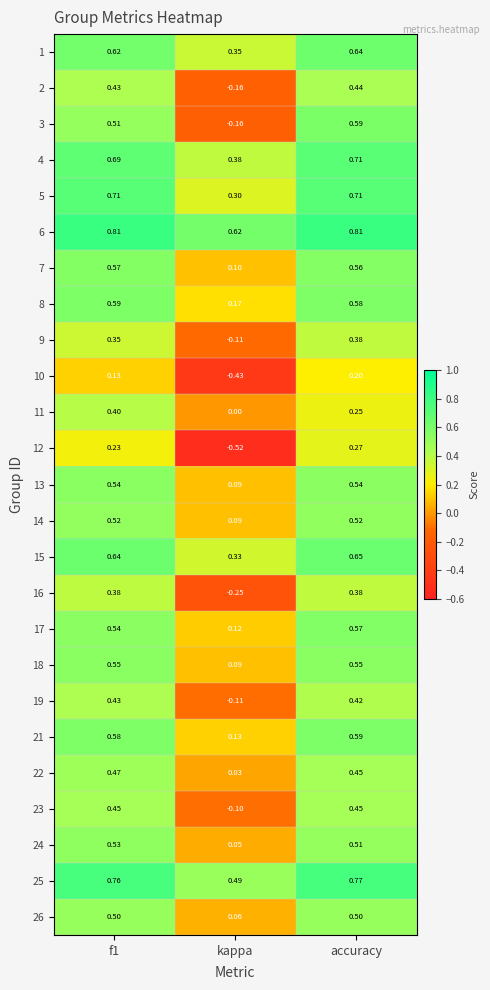

Which series has the largest range (max minus min)?

12